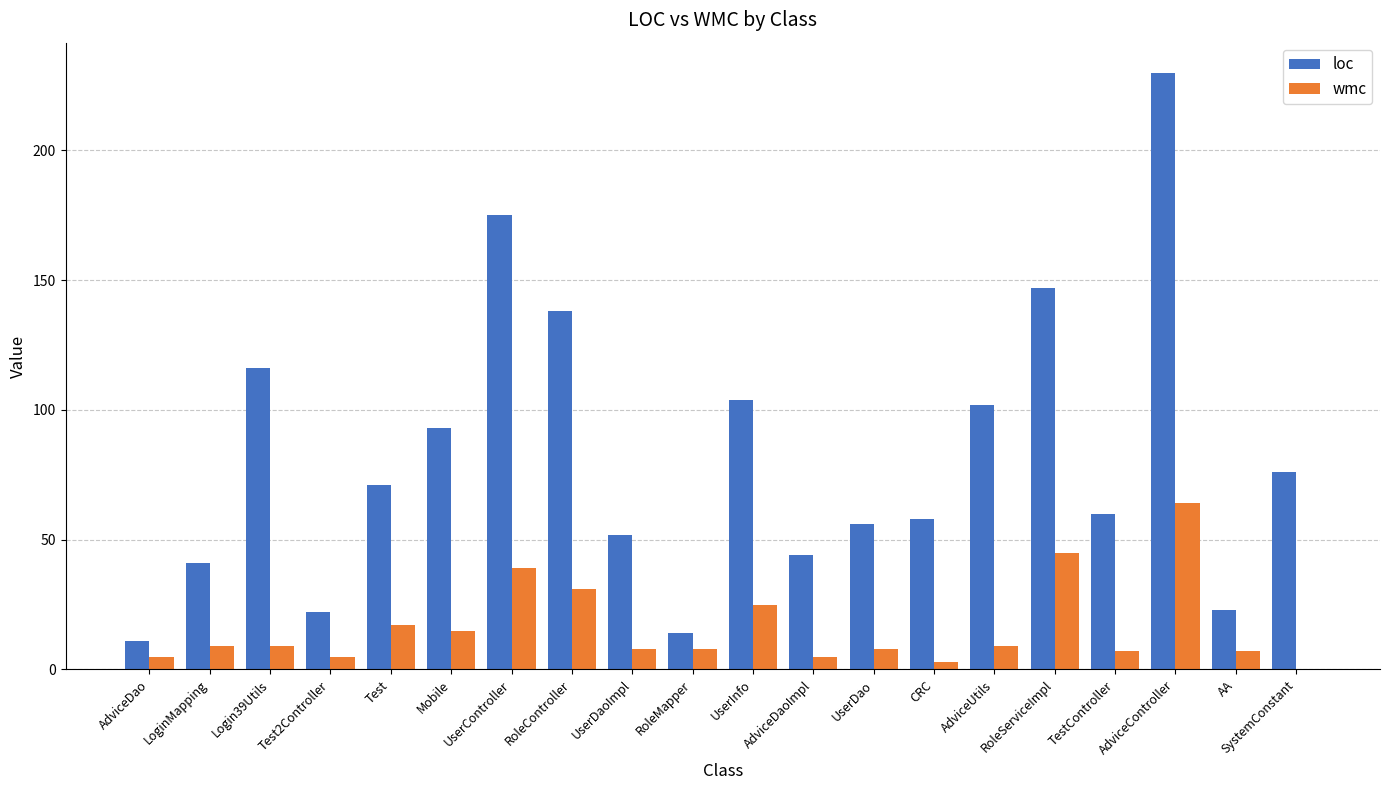

Which series has the largest total across all categories?

loc